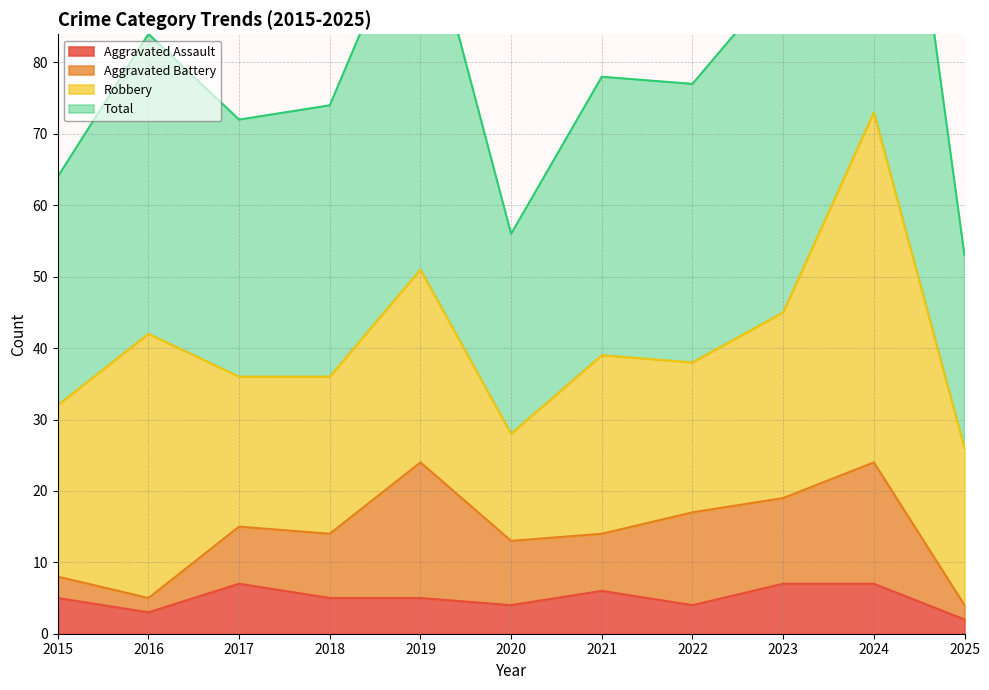

Which series has the largest total across all categories?

Total